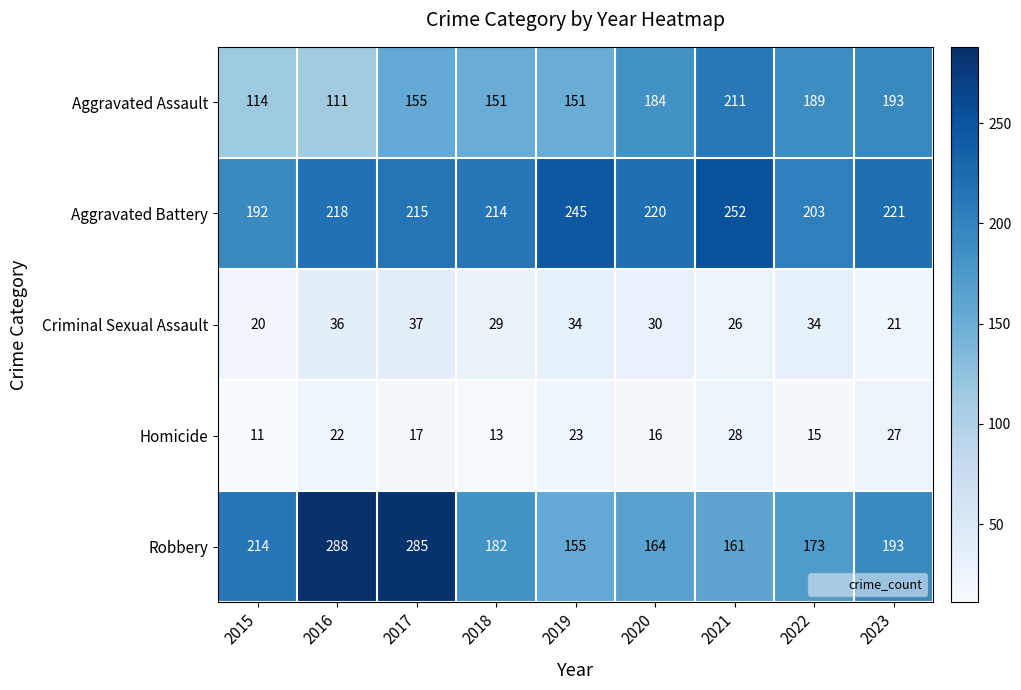

Which series has the largest range (max minus min)?

Robbery